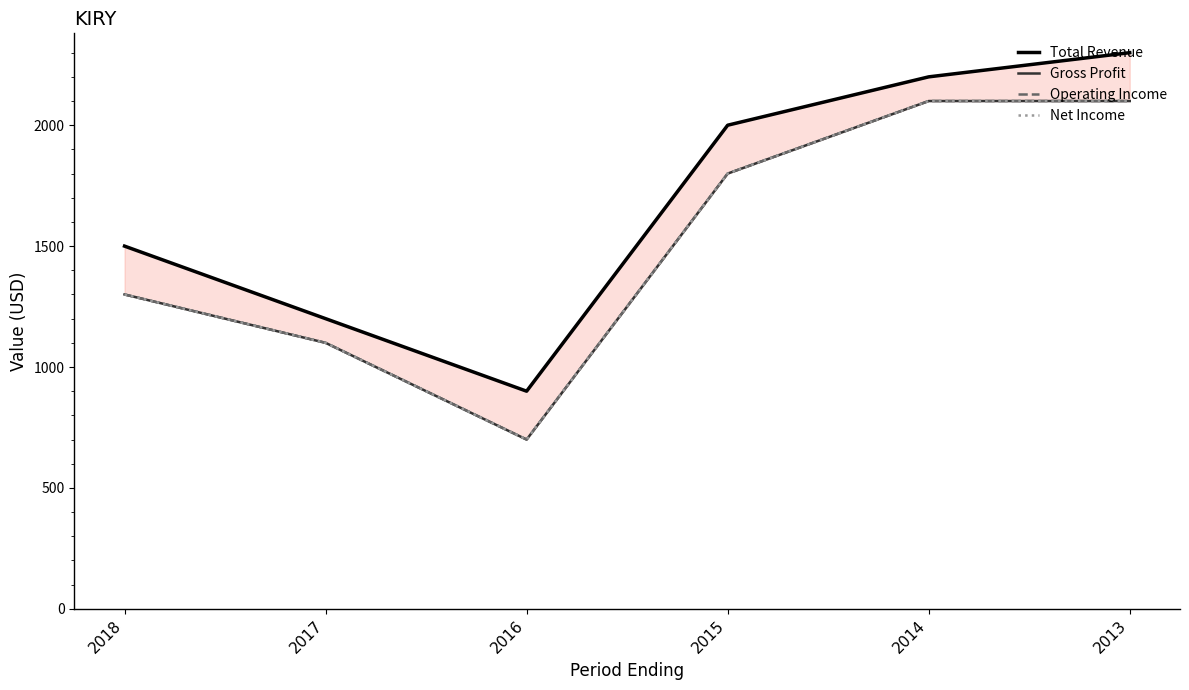

How many Net Income values are between 1100 and 2100?

5